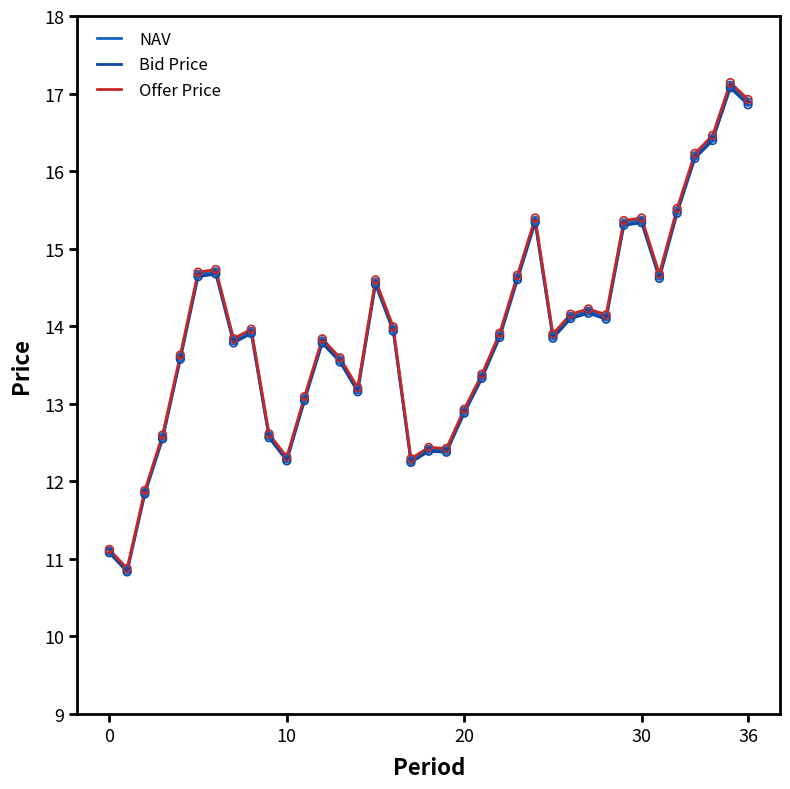

What is the highest value of the Bid Price series?

17.1